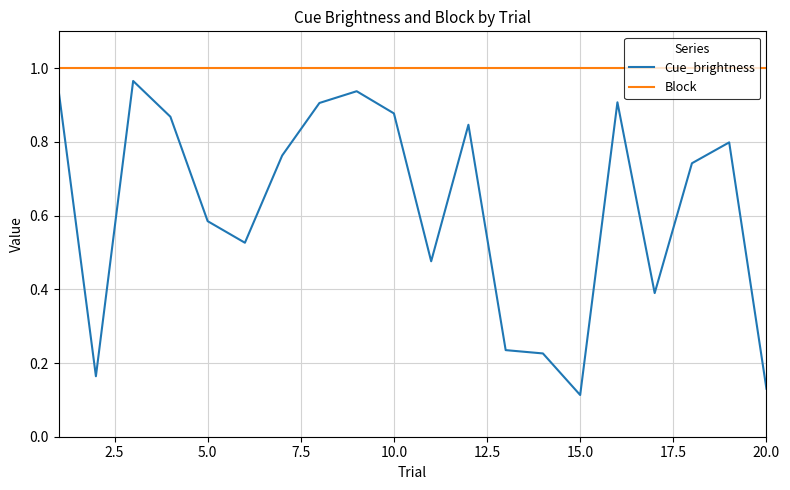

List the series in order of their overall mean, lowest first.

Cue_brightness, Block